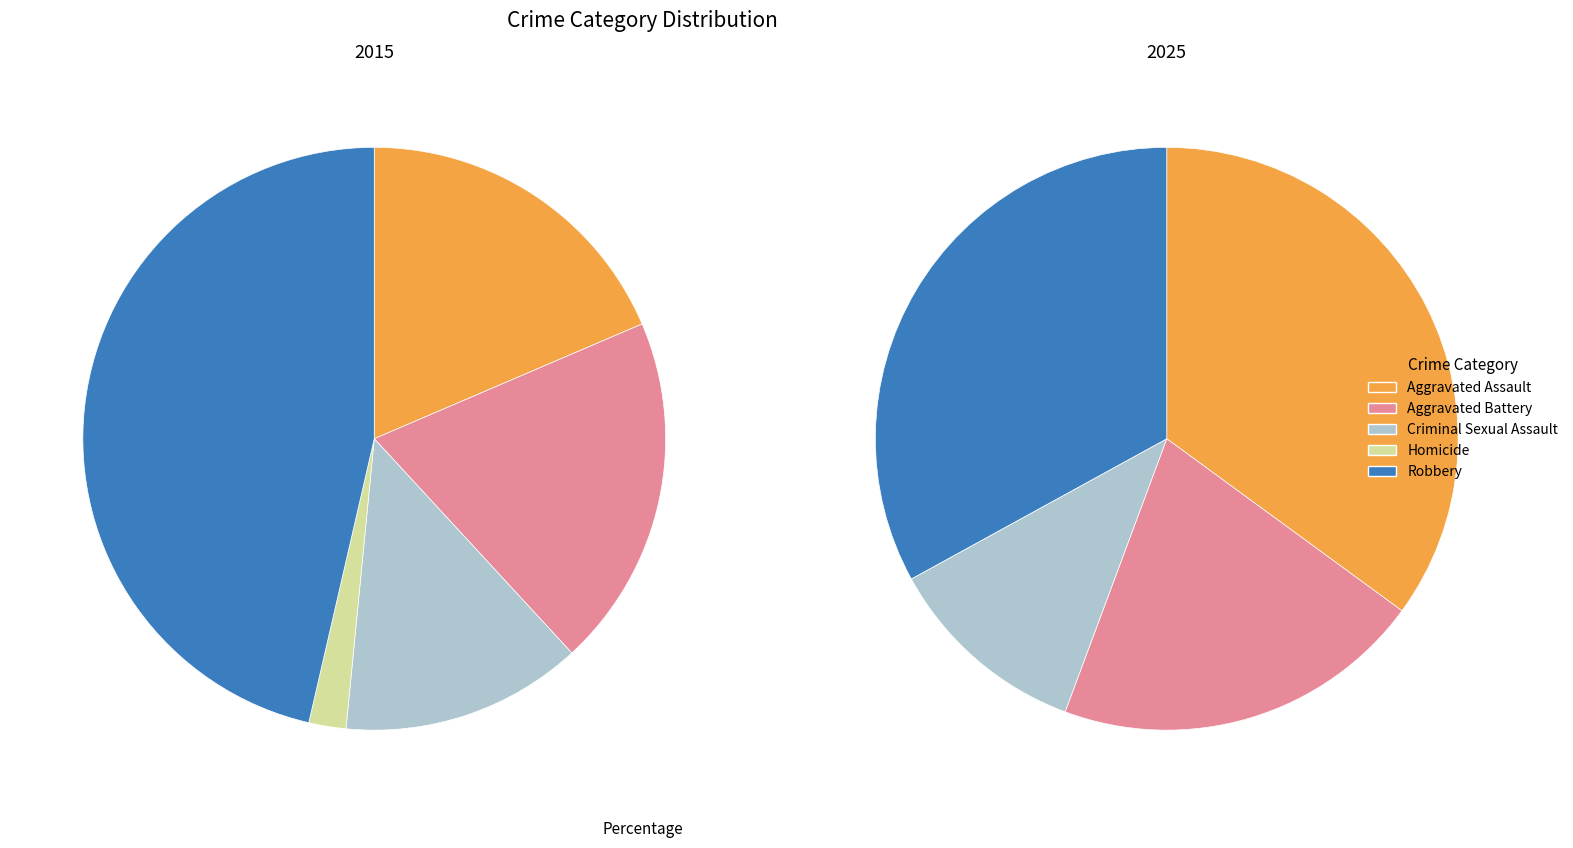

How many slices are in this pie chart?

5